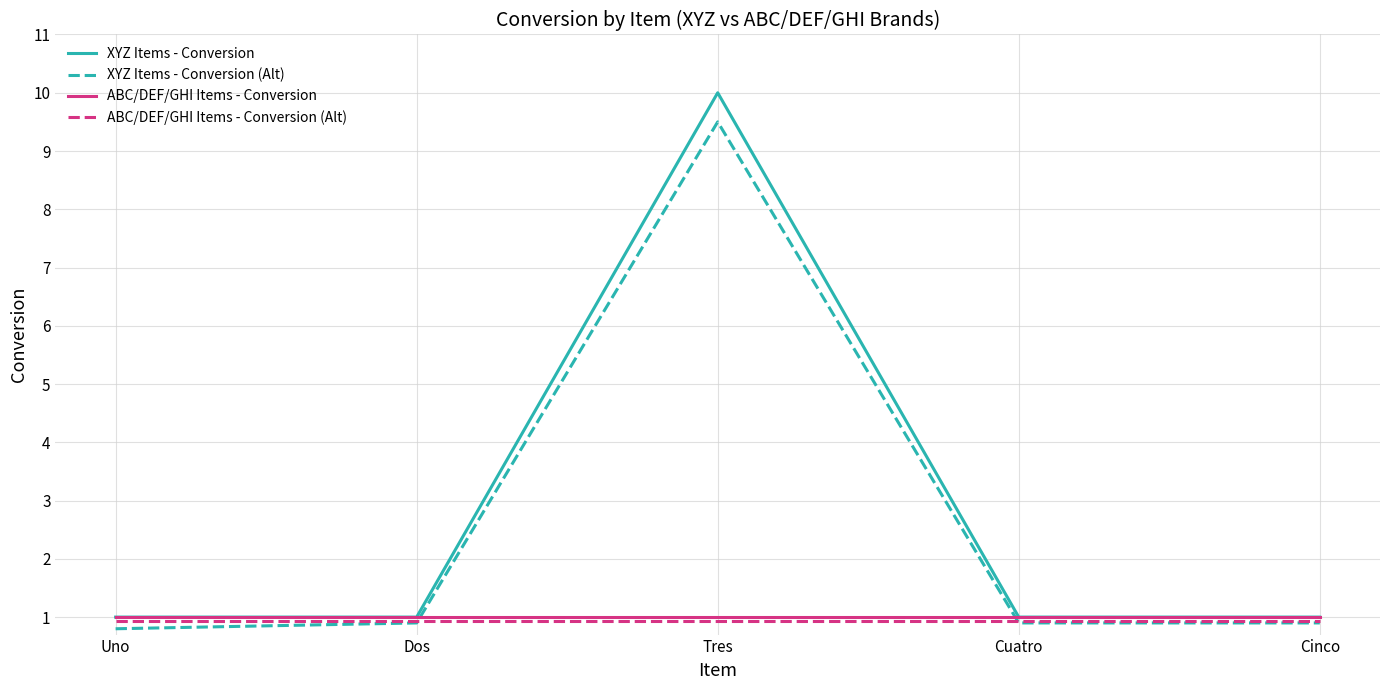

What is the minimum value for XYZ Items - Conversion?

1.0